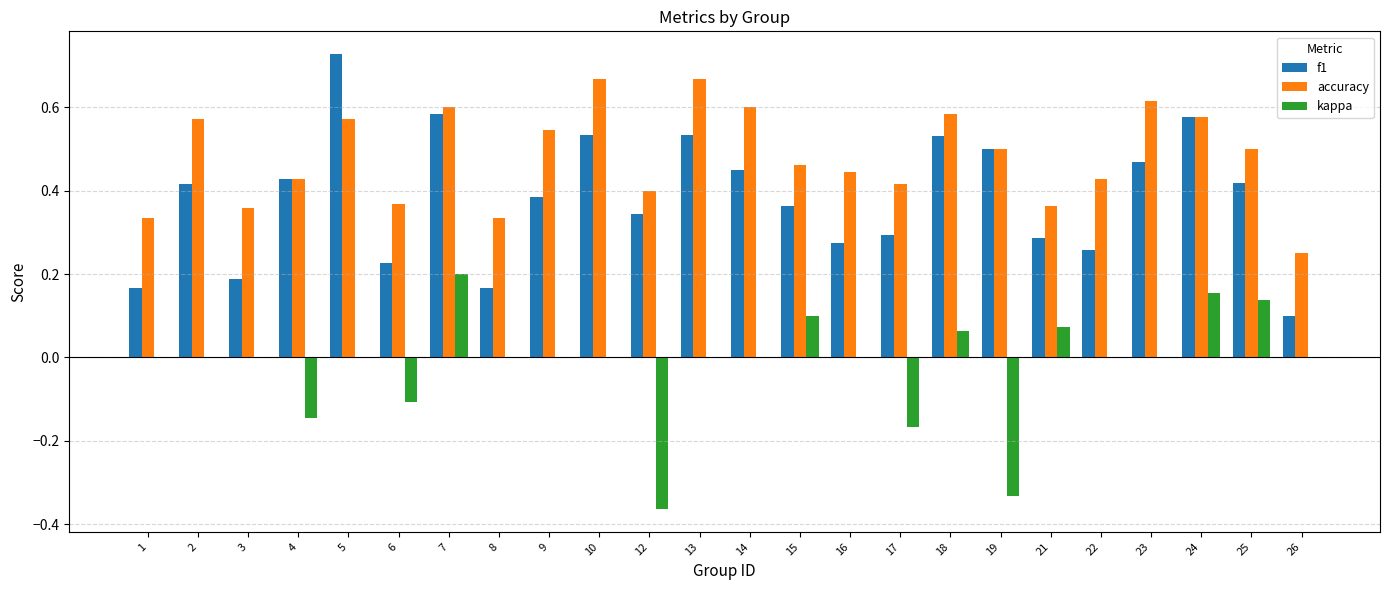

What is the sum of all accuracy values?

11.6